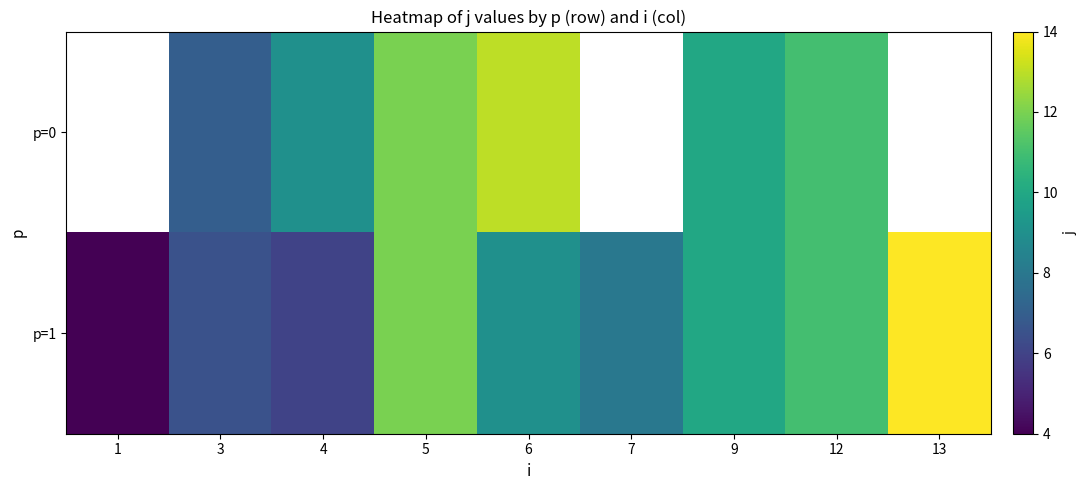

How many categories are shown in the chart?

9